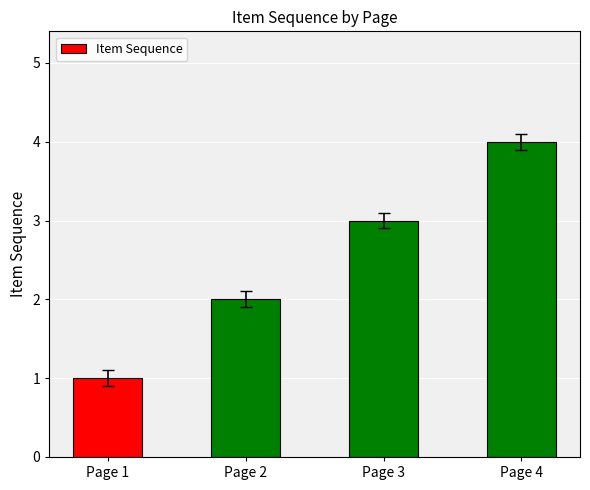

What is the greatest value displayed?

4